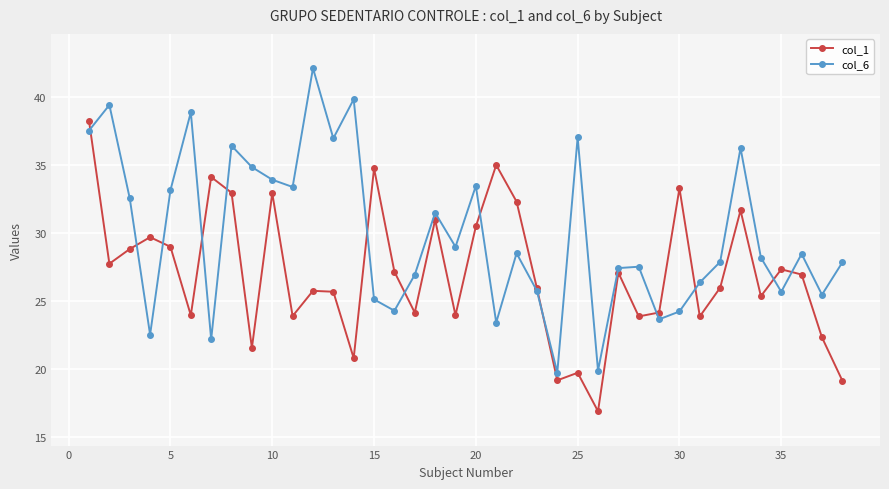

Rank the series by their maximum value, from lowest to highest.

col_1, col_6